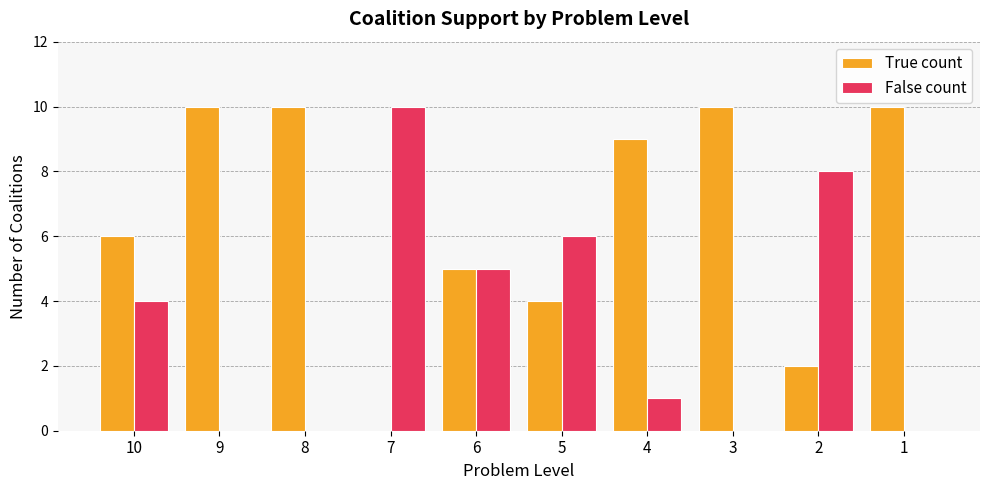

The value of False count at 9 is 5. True or false?

False